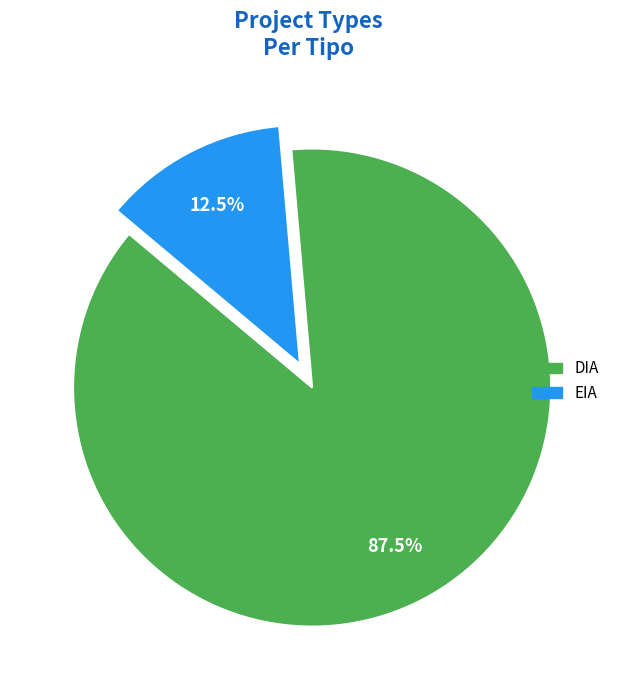

What is the largest slice in the pie chart?

DIA